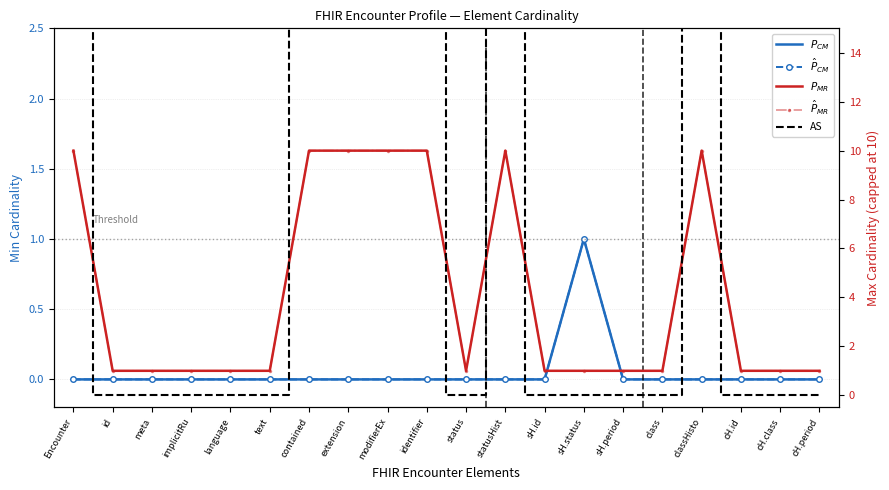

True or false: AS has a value of 0 at implicitRu.

True